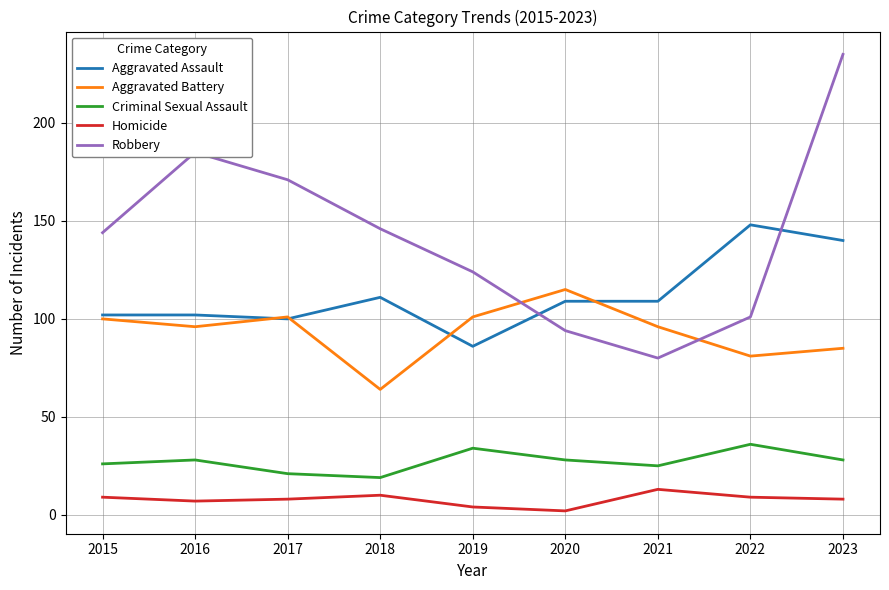

Which series has the widest spread of values?

Robbery